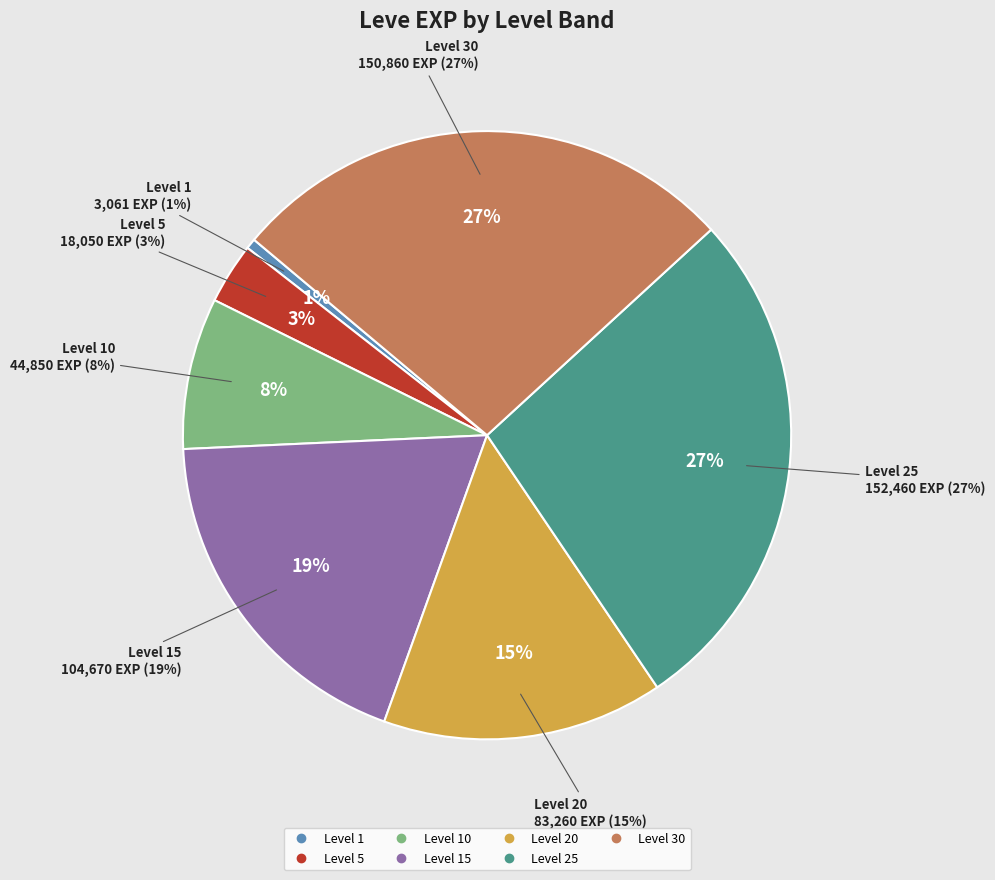

The Copper Earrings slice represents 6% of the pie. True or false?

False